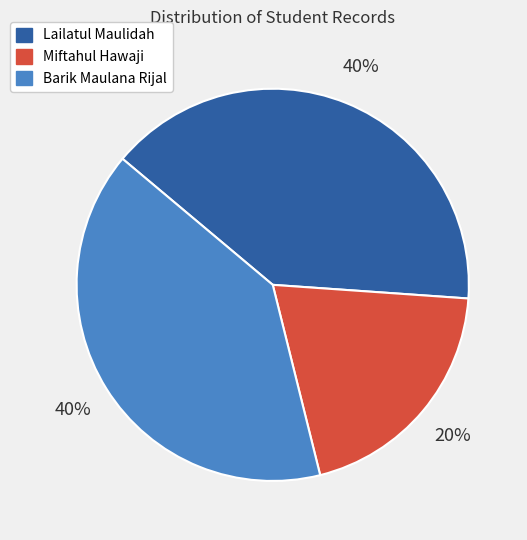

Approximately how many times larger is the value at Miftahul Hawaji compared to Lailatul Maulidah?

0.5